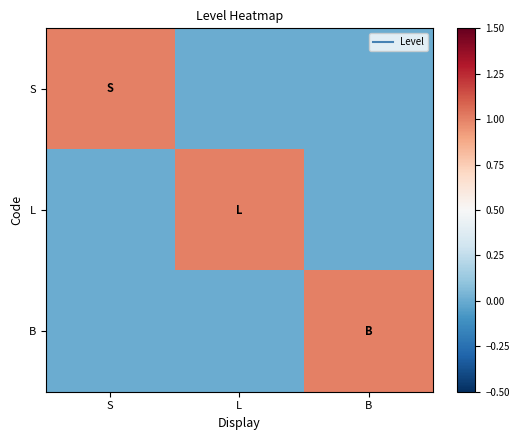

Rank the series at B from lowest to highest value.

S, L, B